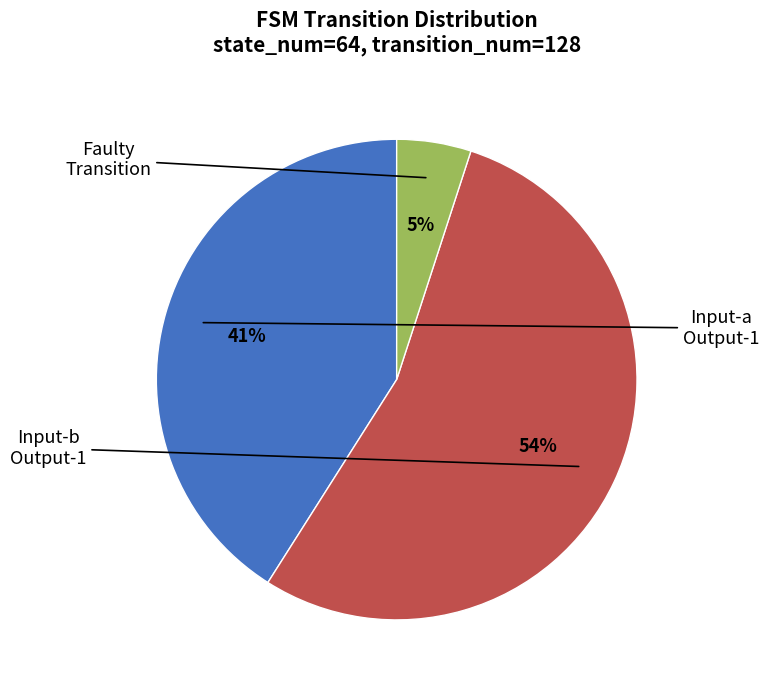

To the nearest percent, what is the average slice percentage?

33%